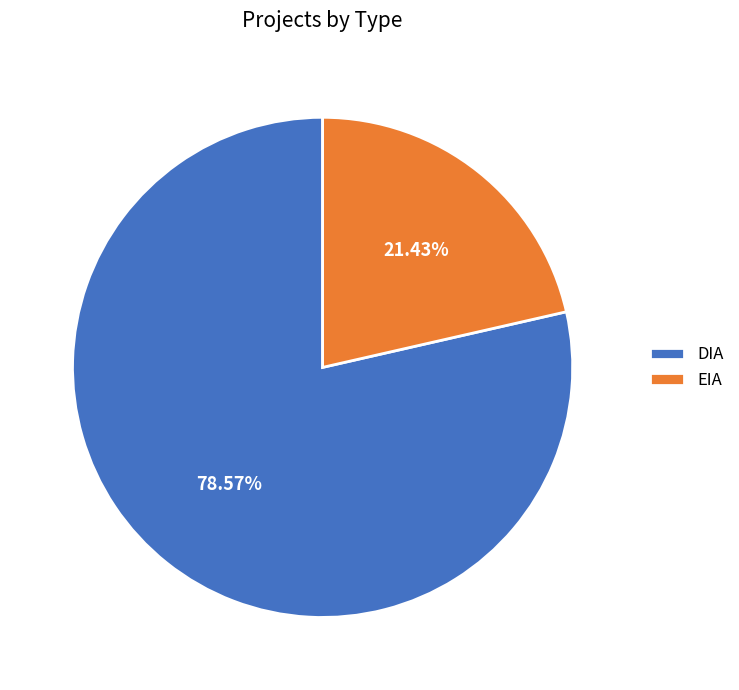

True or false: EIA accounts for 12% of the total.

False